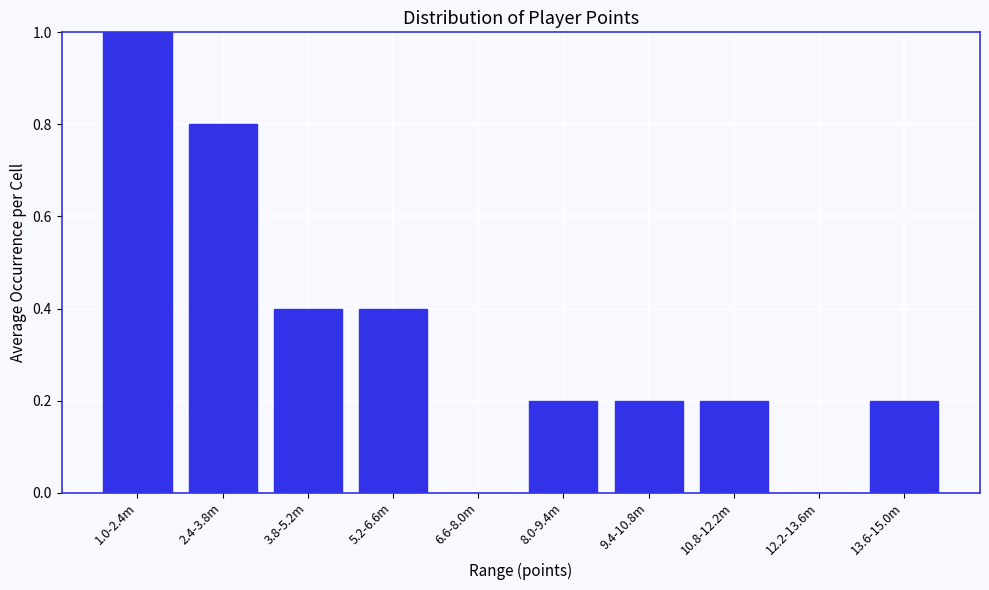

Reading left to right, transcribe all the data shown in this chart.

1.0-2.4m=1.0	2.4-3.8m=0.8	3.8-5.2m=0.4	5.2-6.6m=0.4	6.6-8.0m=0.0	8.0-9.4m=0.2	9.4-10.8m=0.2	10.8-12.2m=0.2	12.2-13.6m=0.0	13.6-15.0m=0.2